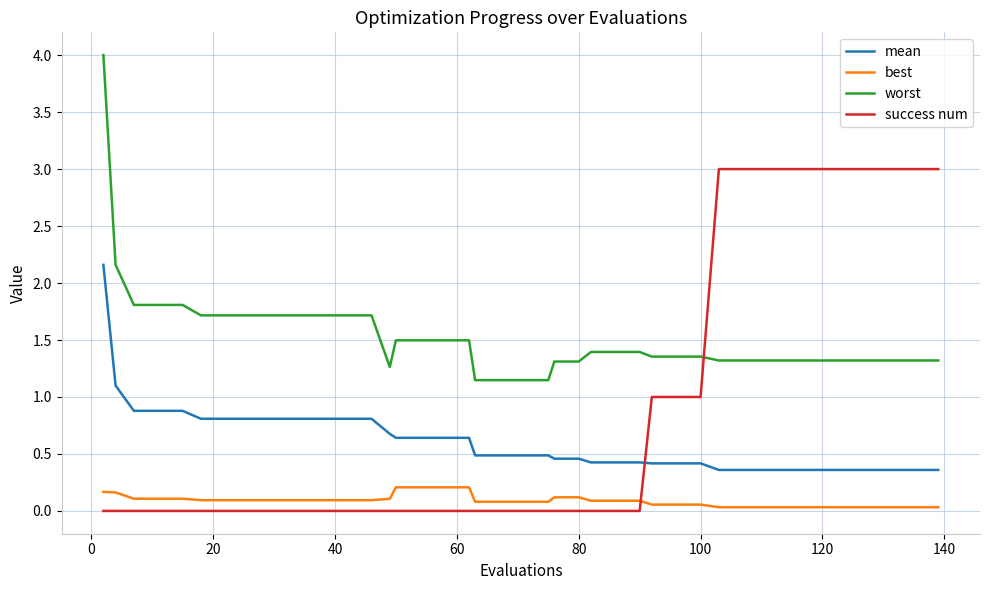

What is the maximum value for mean?

2.2